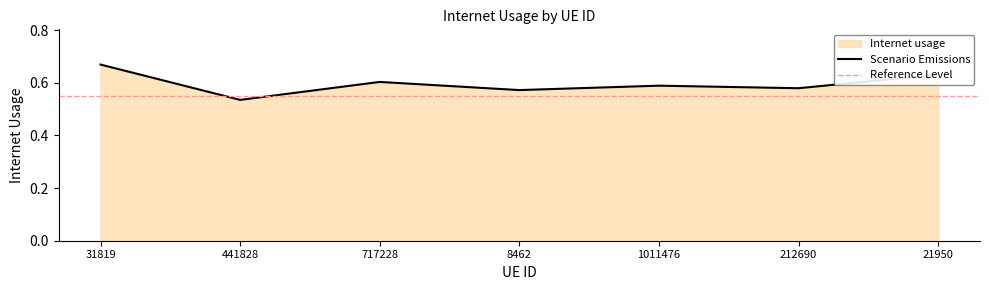

What is the change in value from 31819 to 1011476?

-0.1